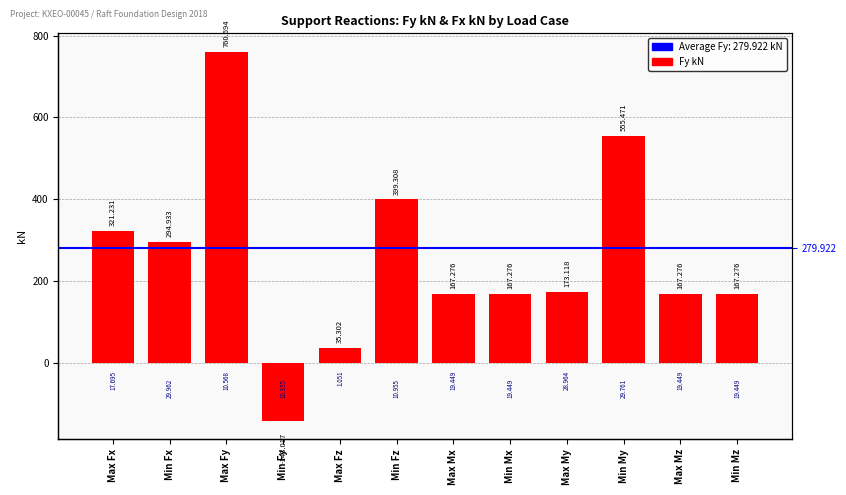

What is the label of the 11th bar from the right?

Min Fx